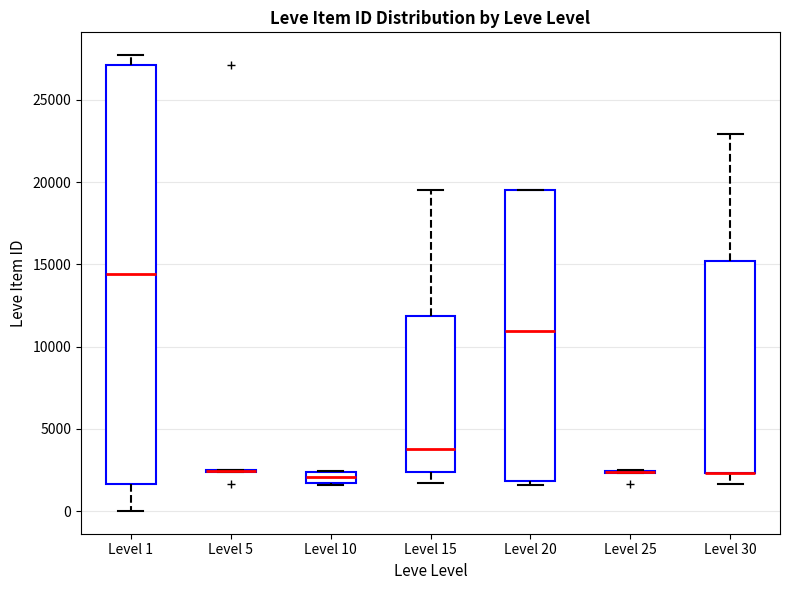

Comparing the boxes themselves (not the whiskers), which one is the tallest?

Level 1